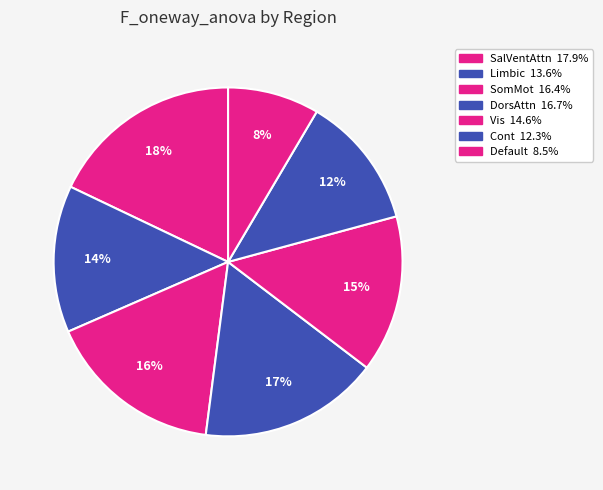

Is the sum of Default and SalVentAttn greater than half?

No